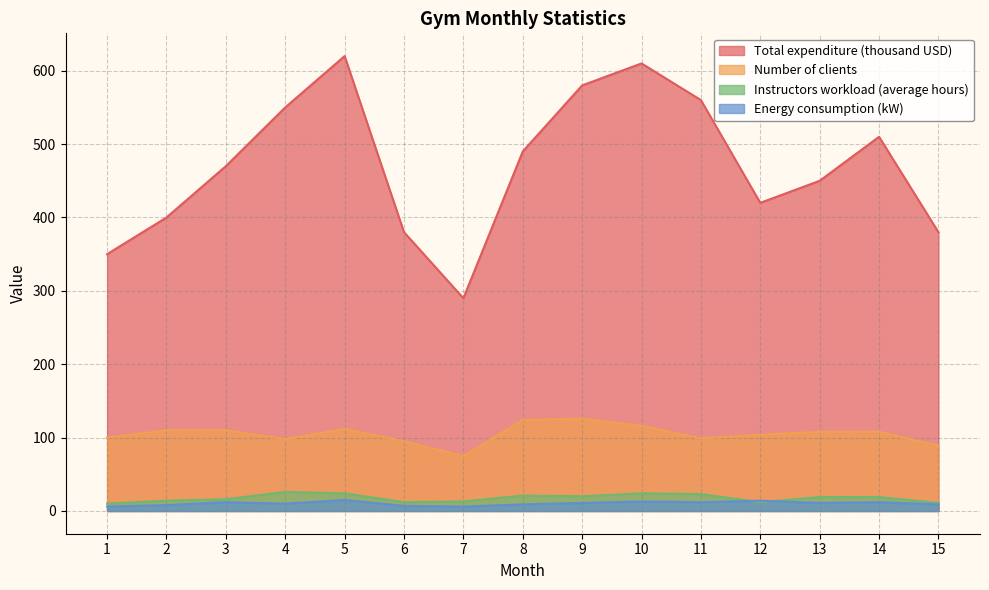

What is the minimum value shown in the chart?

6